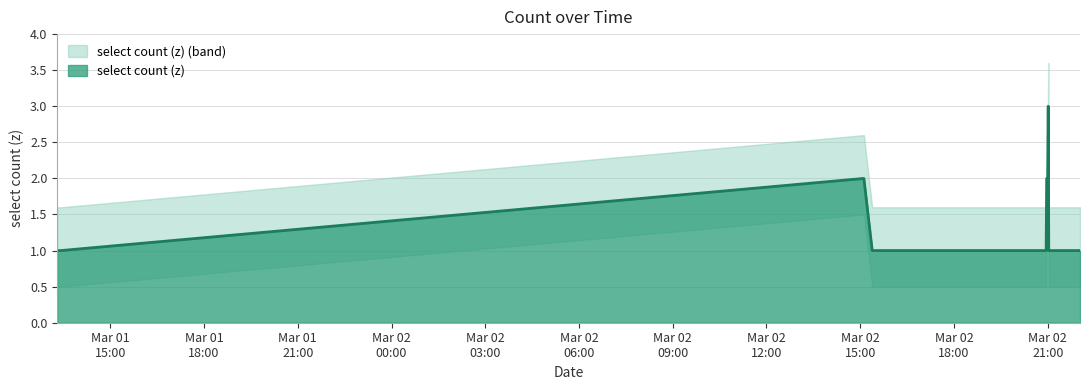

True or false: the data shows 1 at 2019-03-02 16:26:00.

True